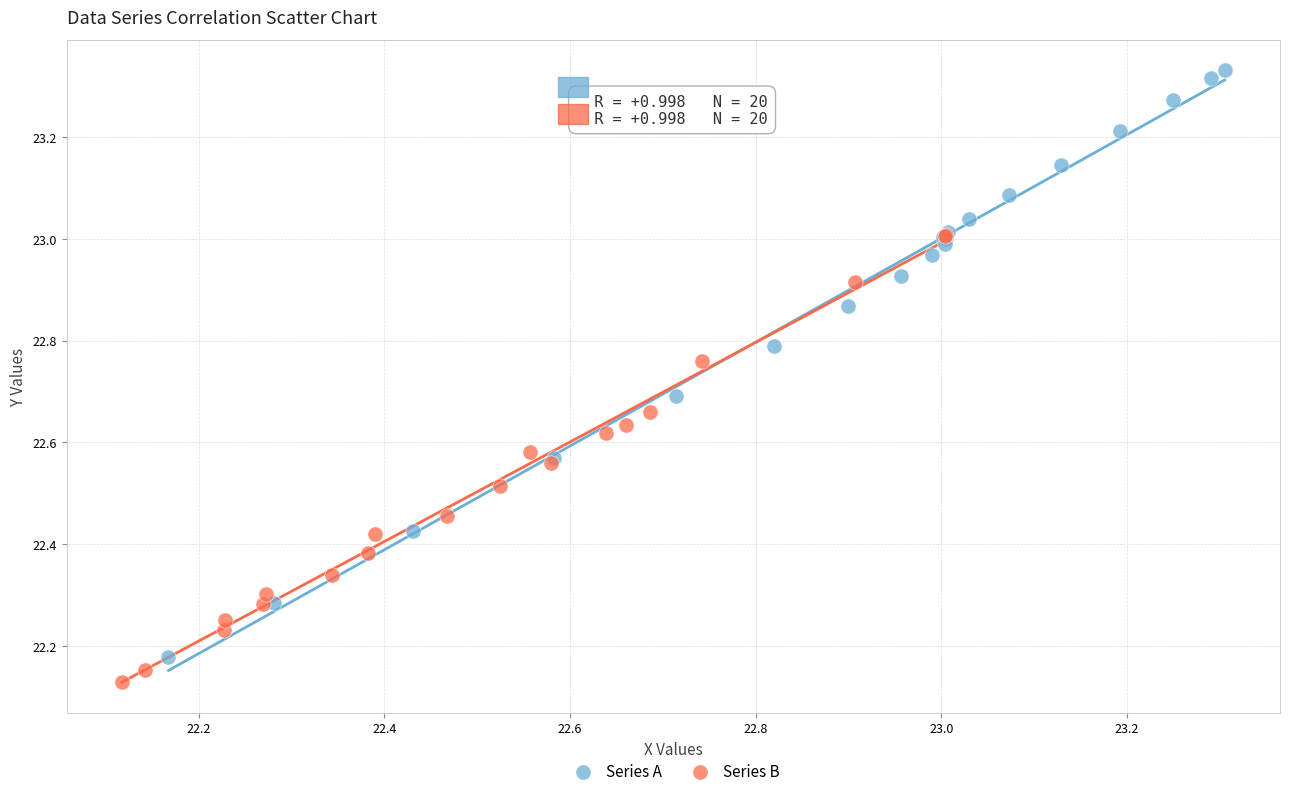

Which series has the widest spread of Y values?

Series A